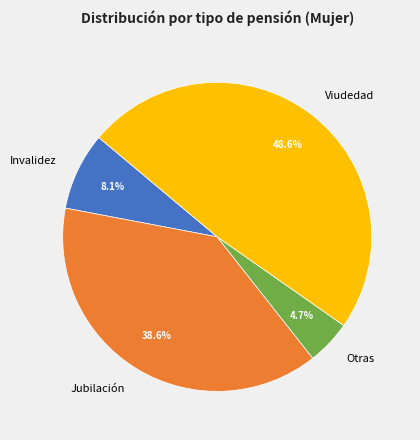

What is the total percentage of Viudedad and Invalidez?

56.7%